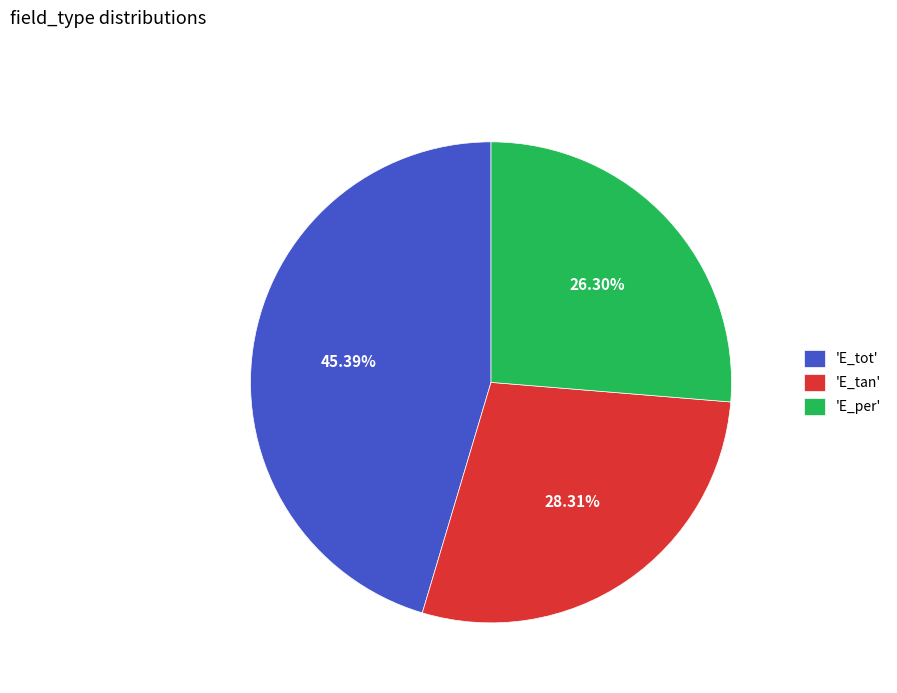

Is the sum of 'E_per' and 'E_tan' greater than half?

Yes